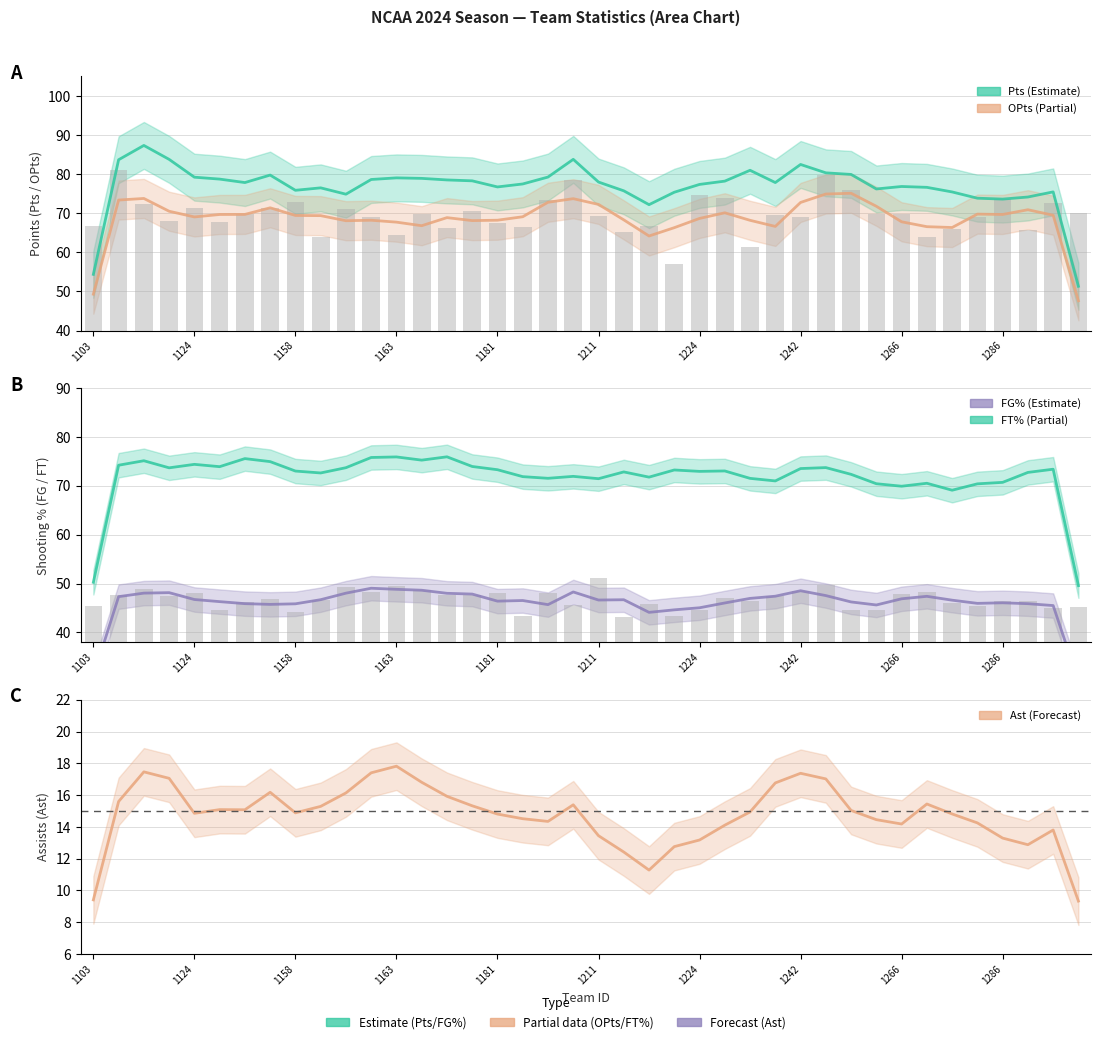

What is the difference between the FT values at 1112 and 1213?

3.5